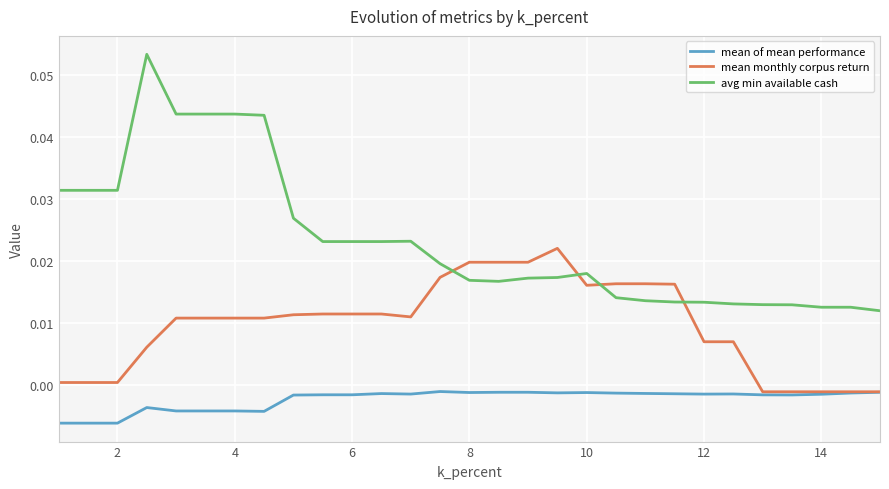

Which series has the largest range (max minus min)?

avg min available cash